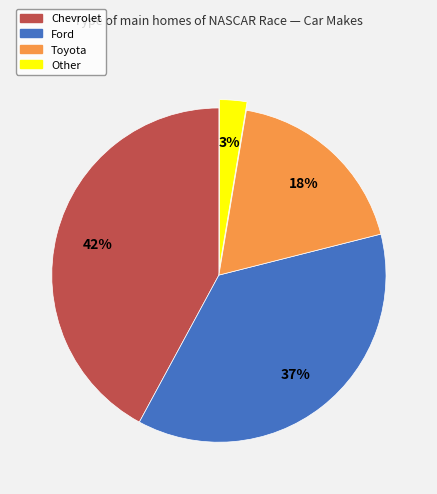

Is there any slice that represents more than half of the pie?

No